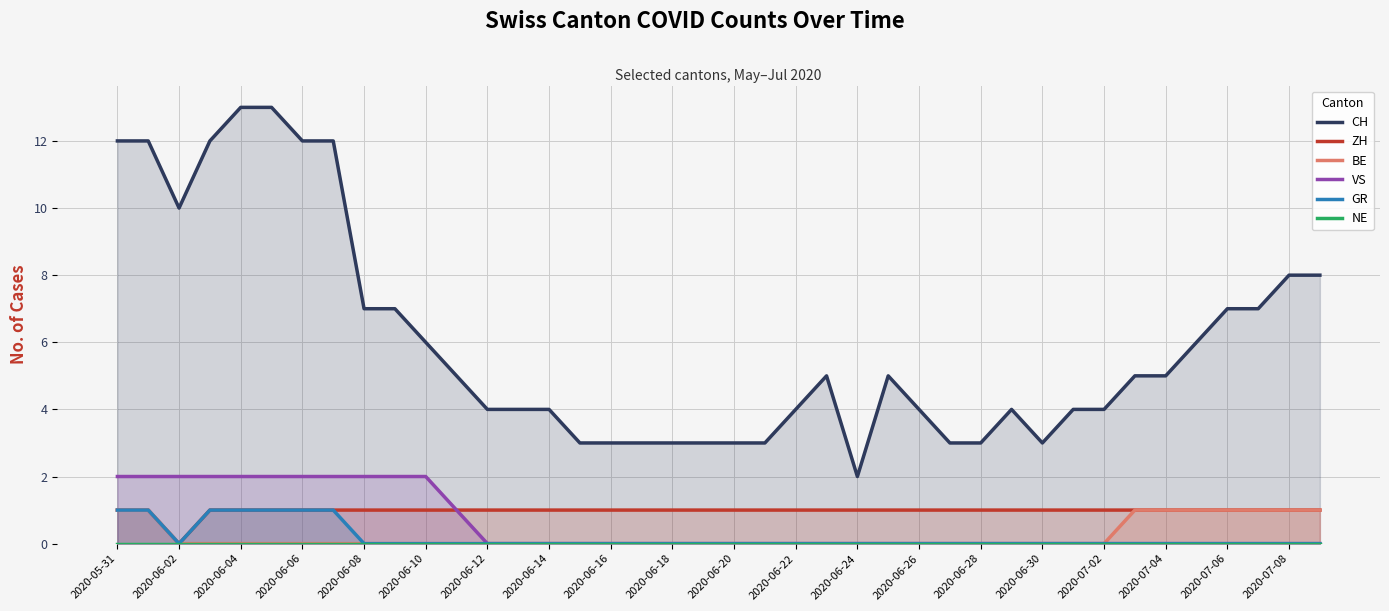

The NE series shows 0 at 2020-06-02. True or false?

True